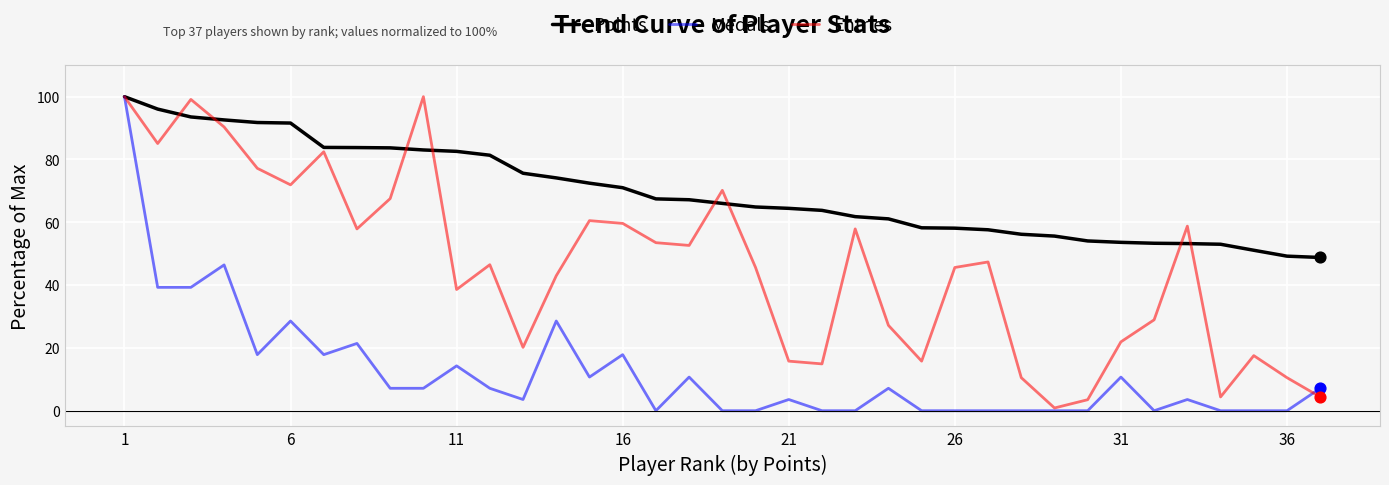

What is the maximum value shown in the chart?

100.0